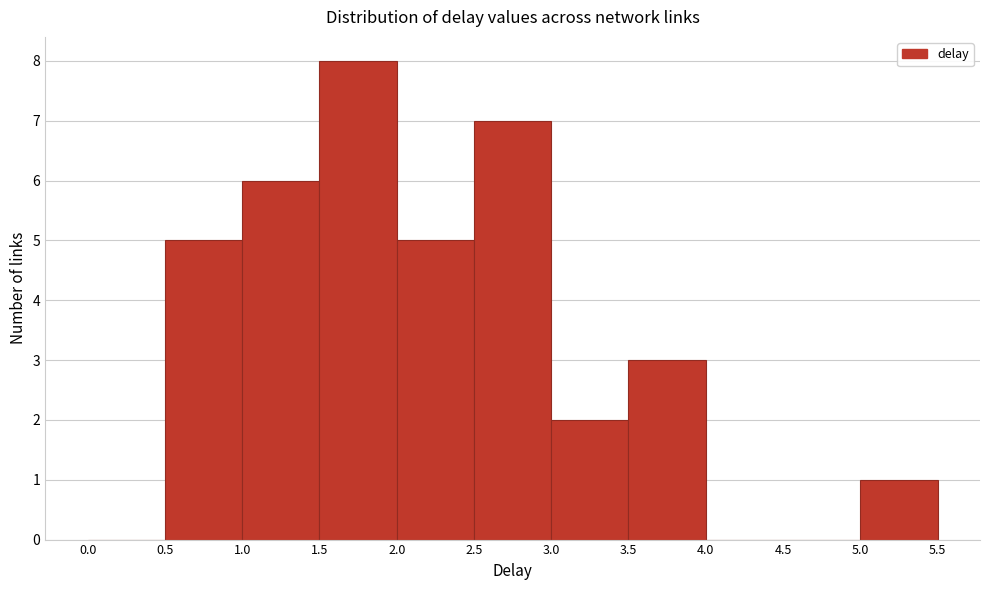

How tall is the bar that spans 5.0 to 5.5 on the x-axis? The values are not printed on the chart, so give them approximately, as read against the axis.

1